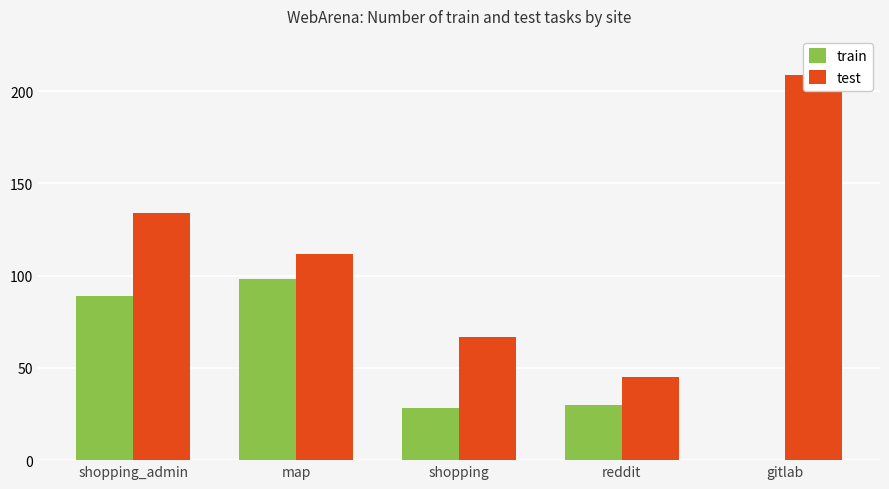

What is the difference between the highest and lowest values at gitlab?

209